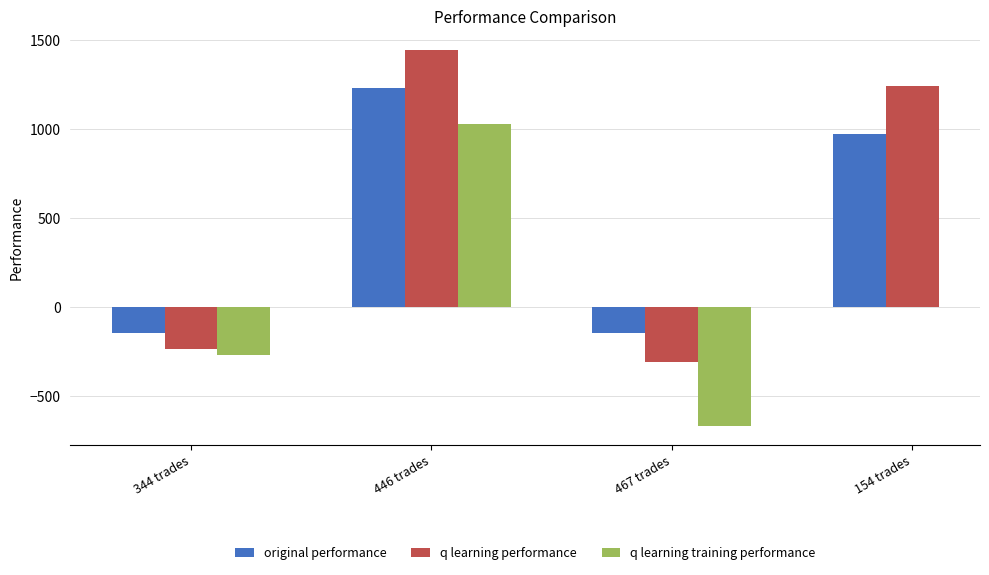

List the labels in order of q learning performance value, smallest first.

467 trades, 344 trades, 154 trades, 446 trades